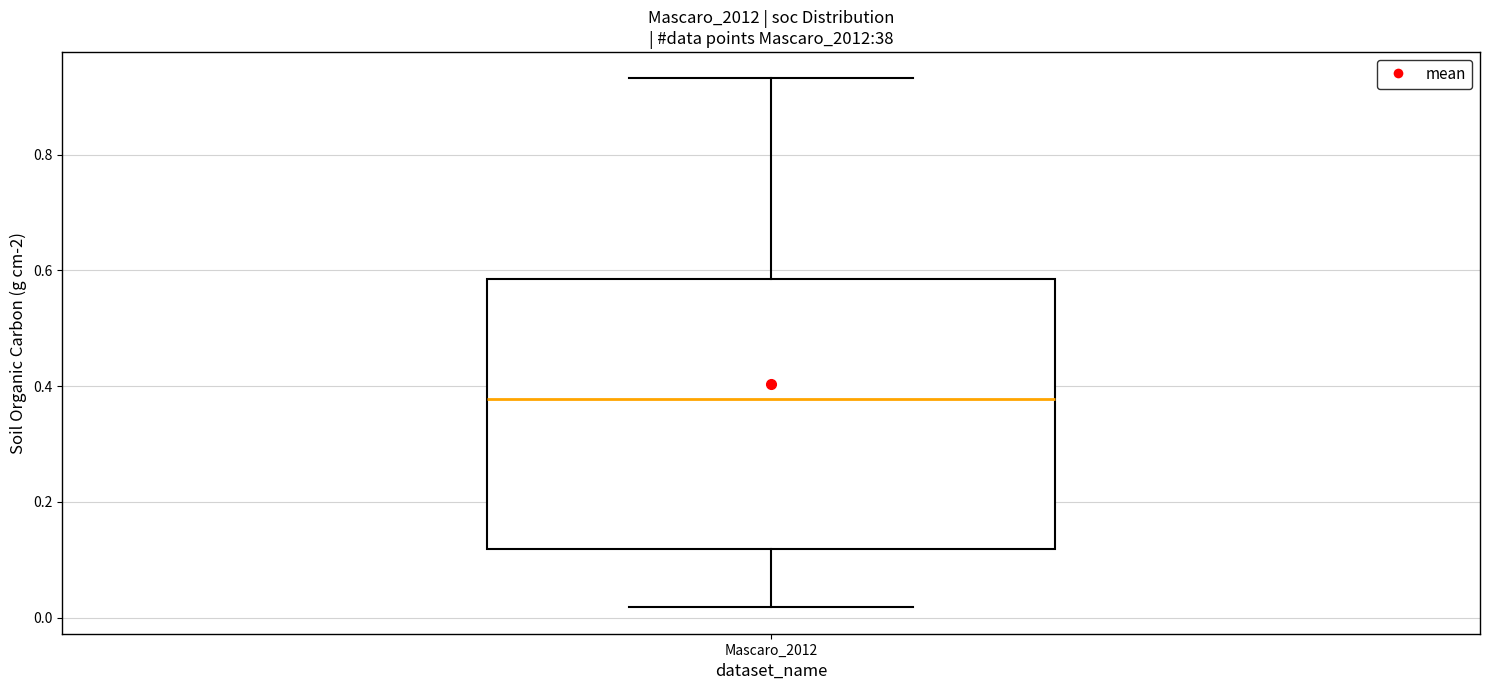

Where is the upper edge of the box for Mascaro_2012 on the y-axis? The values are not printed on the chart, so give them approximately, as read against the axis.

0.58